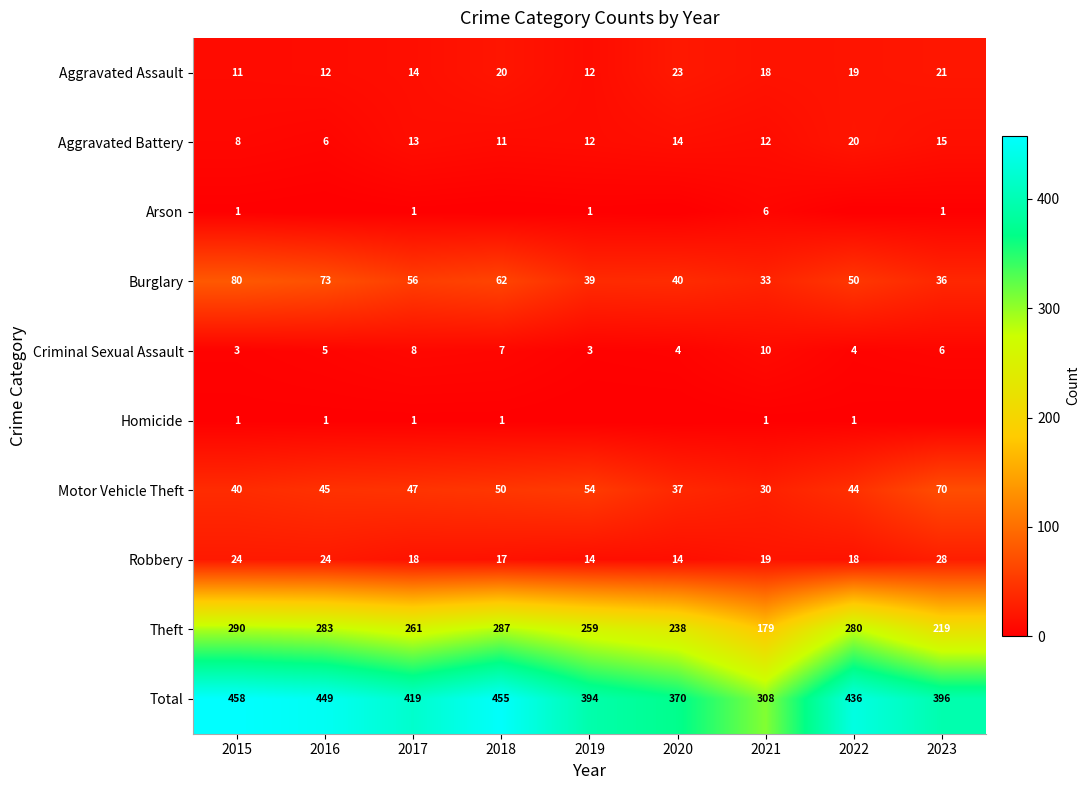

How many positive values does the Homicide series have?

6